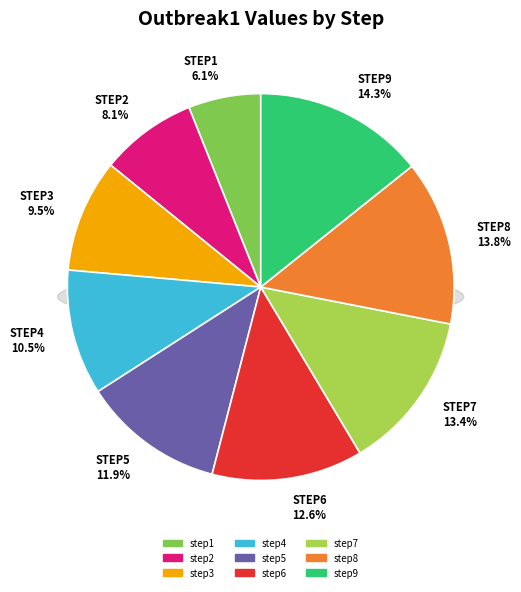

What is the smallest slice in the pie chart?

step1